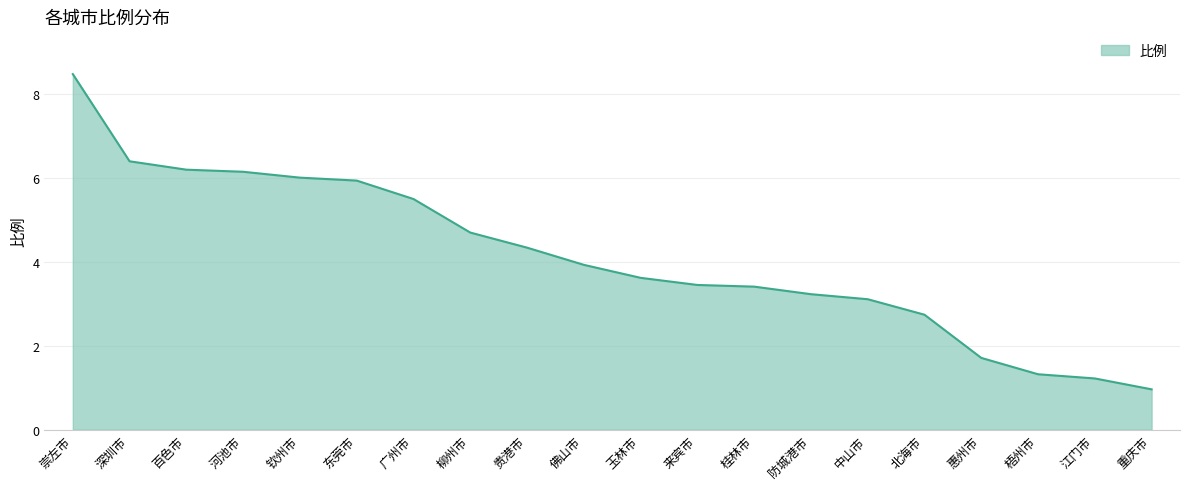

Does the chart display data point markers on the line(s)?

No